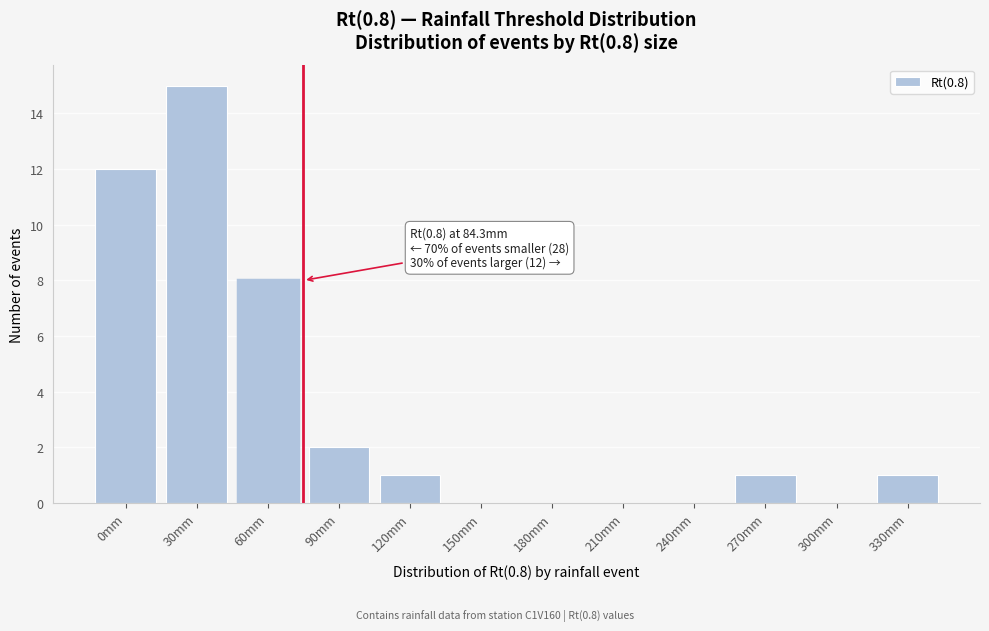

Reading left to right, list all the values displayed in this chart.

0mm=12	30mm=15	60mm=8	90mm=2	120mm=1	150mm=0	180mm=0	210mm=0	240mm=0	270mm=1	300mm=0	330mm=1